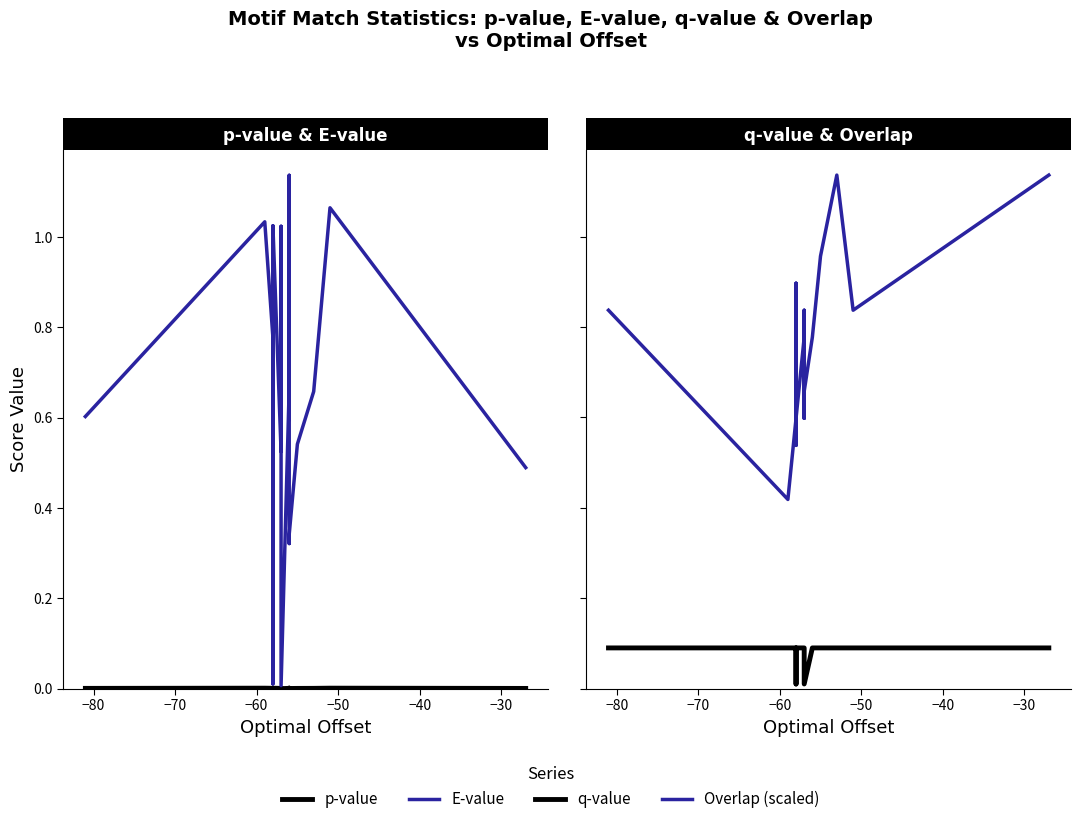

True or false: Overlap (scaled) and E-value intersect in this chart.

True